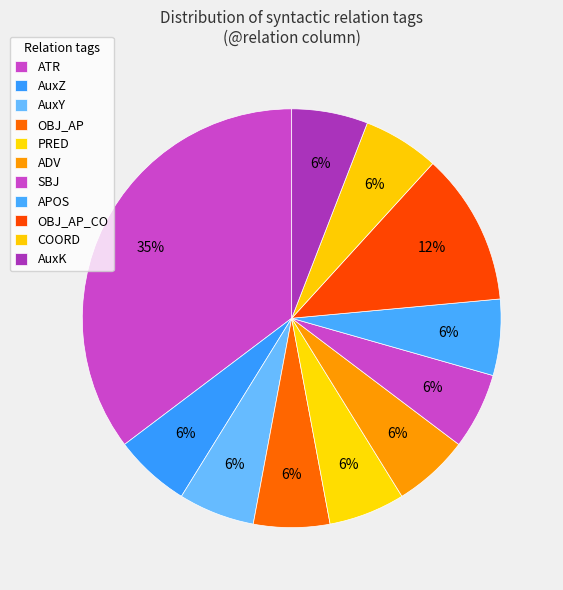

Does APOS represent more than half of the total?

No